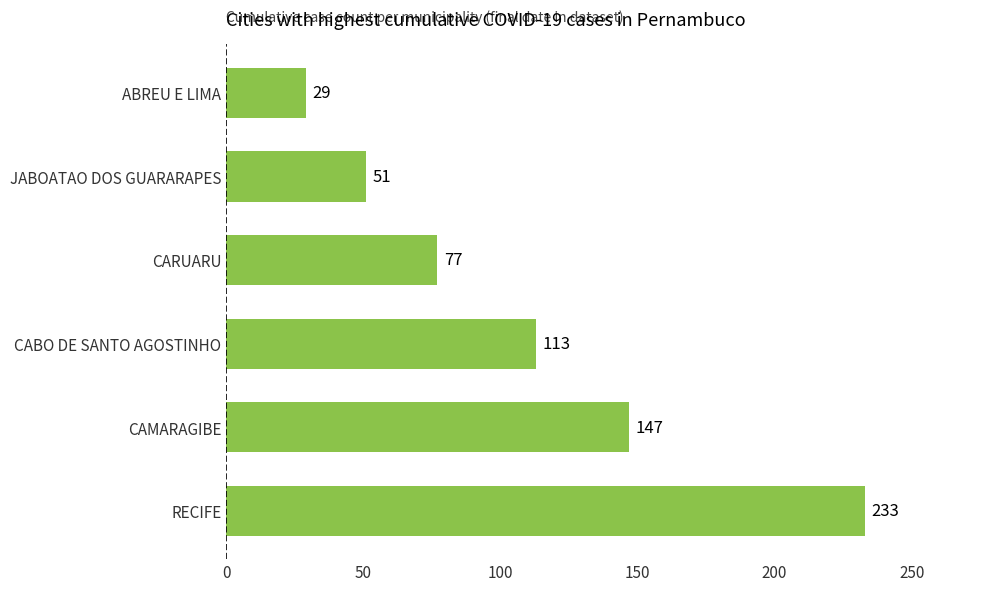

What is the minimum value shown in the chart?

29